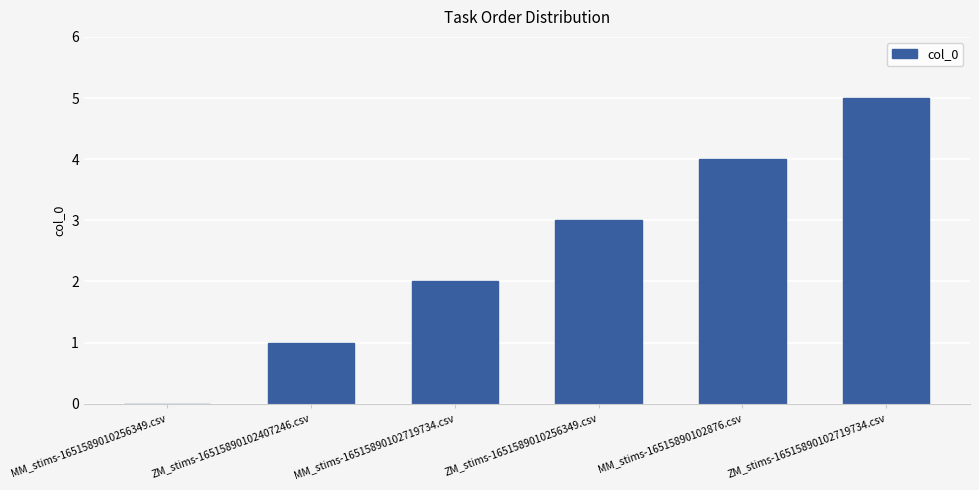

What is the sum of the values at ZM_stims-16515890102407246.csv and MM_stims-16515890102719734.csv?

3